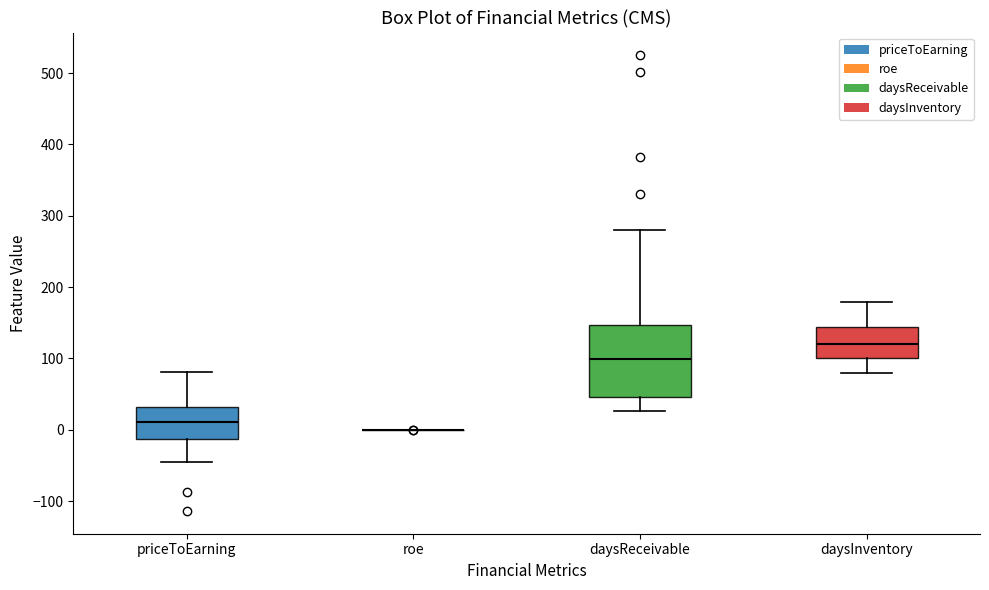

Reading left to right, read every box against the y-axis: the position of its median line, the range the box covers, and the ends of its whiskers. The values are not printed on the chart, so give them approximately, as read against the axis.

priceToEarning: median 10, box -10 to 30, whiskers -40 to 80
roe: box collapsed to a line at 0, whiskers 0 to 0
daysReceivable: median 100, box 50 to 150, whiskers 30 to 280
daysInventory: median 120, box 100 to 140, whiskers 80 to 180